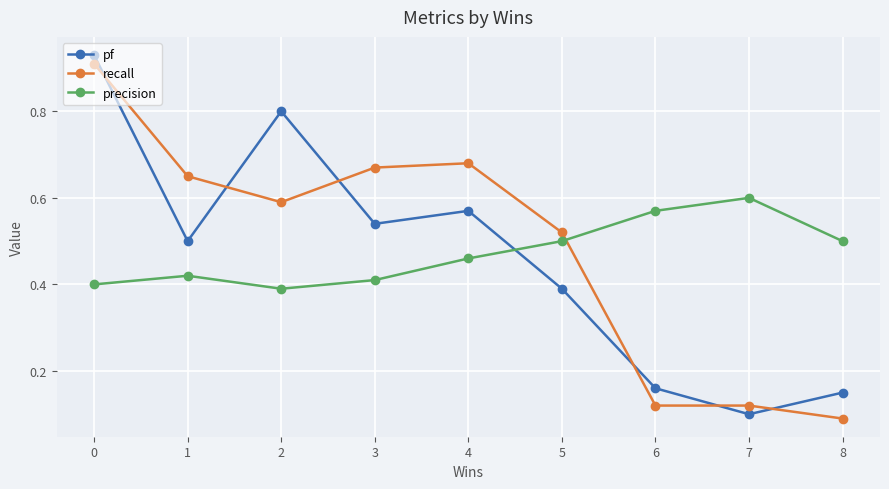

Which category has the lowest value in the pf series?

7